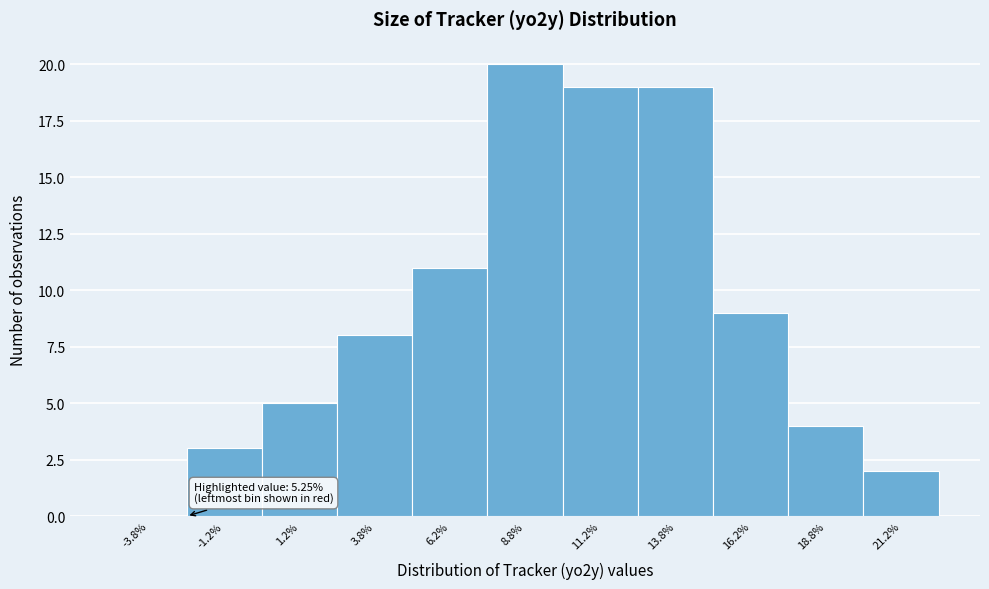

Over which range of the x-axis is the bar tallest?

7.5 to 10.0